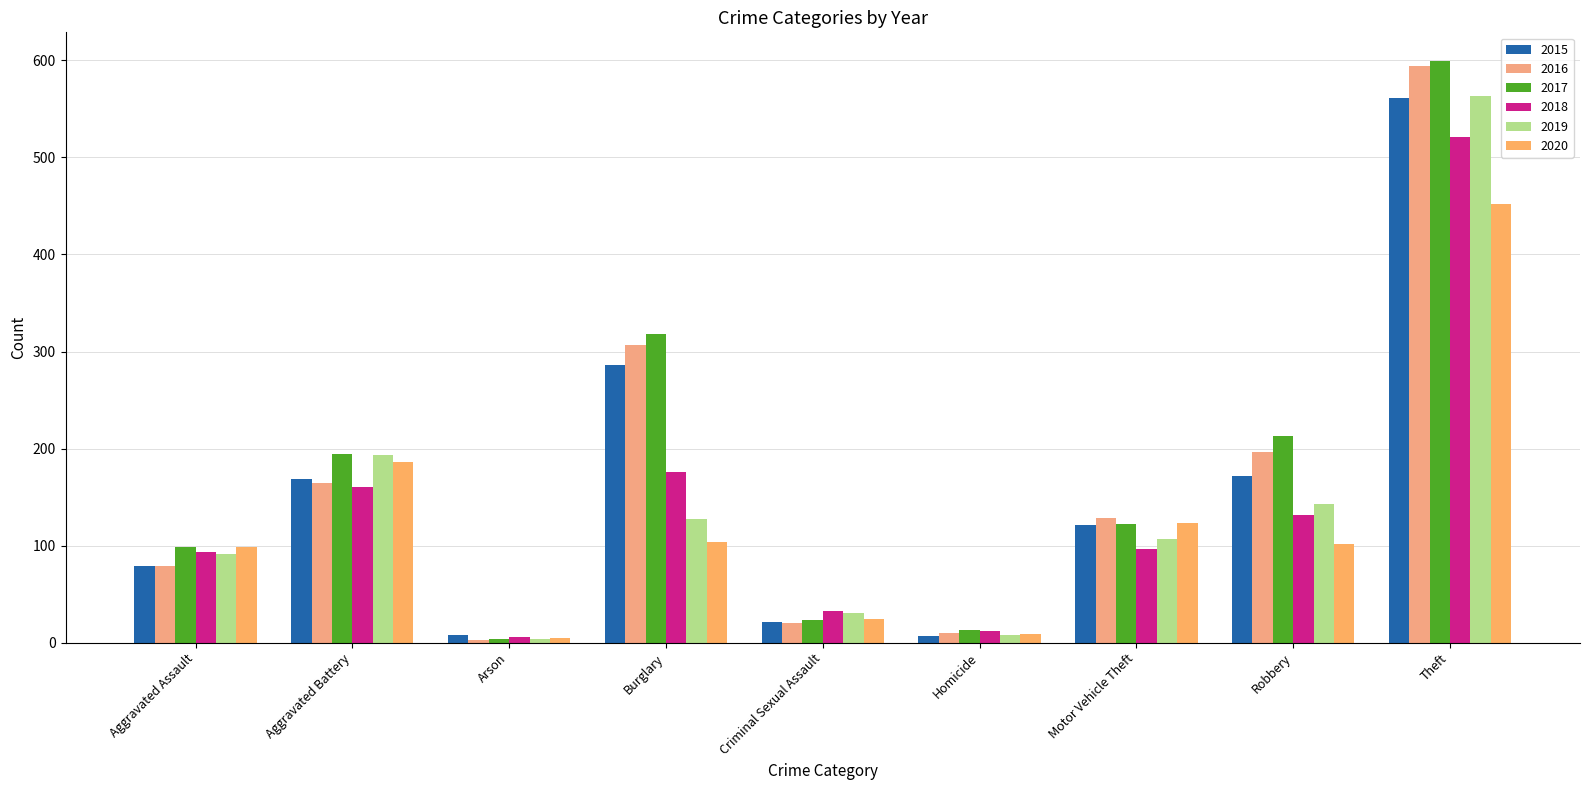

At how many categories does at least one series exceed 3?

9